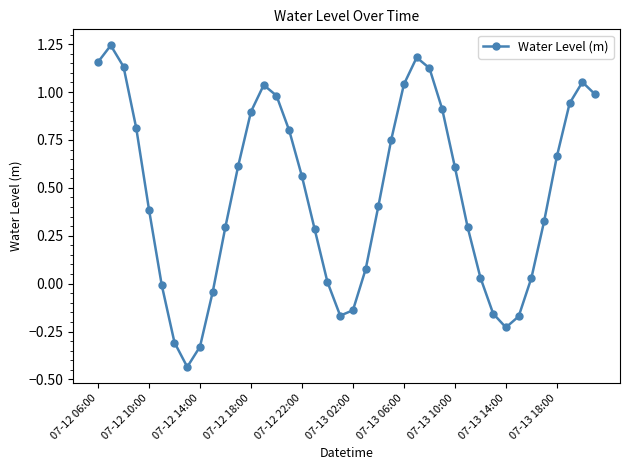

Count the number of categories in the chart.

40